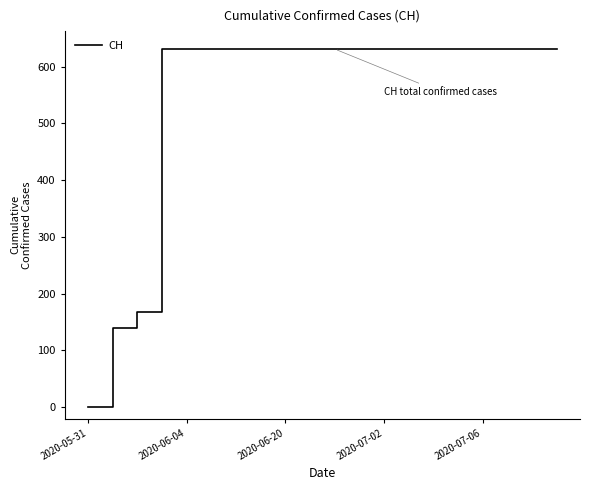

What is the difference between the maximum and minimum values?

631